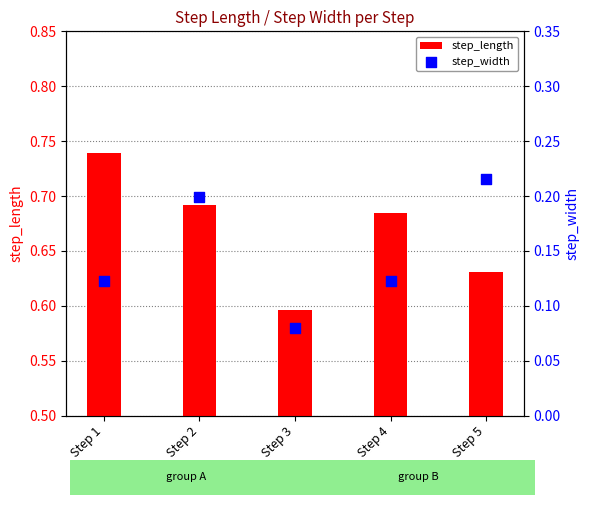

At how many categories does at least one series exceed 0?

5